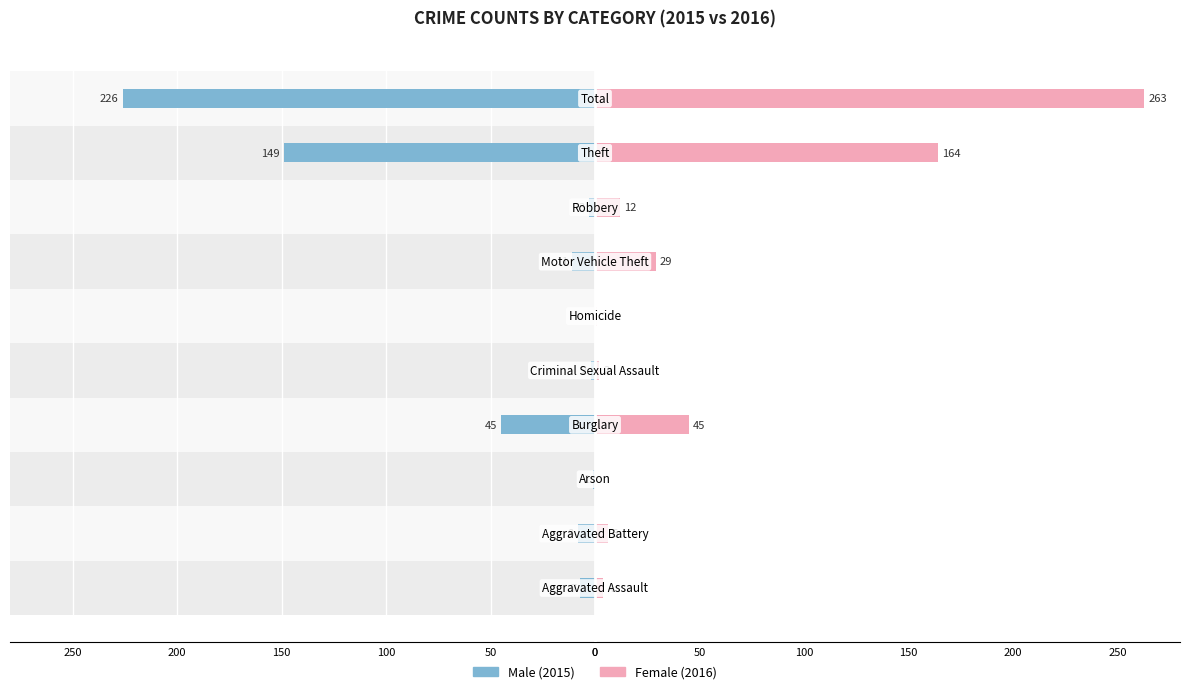

Does the chart contain stacked bars?

No